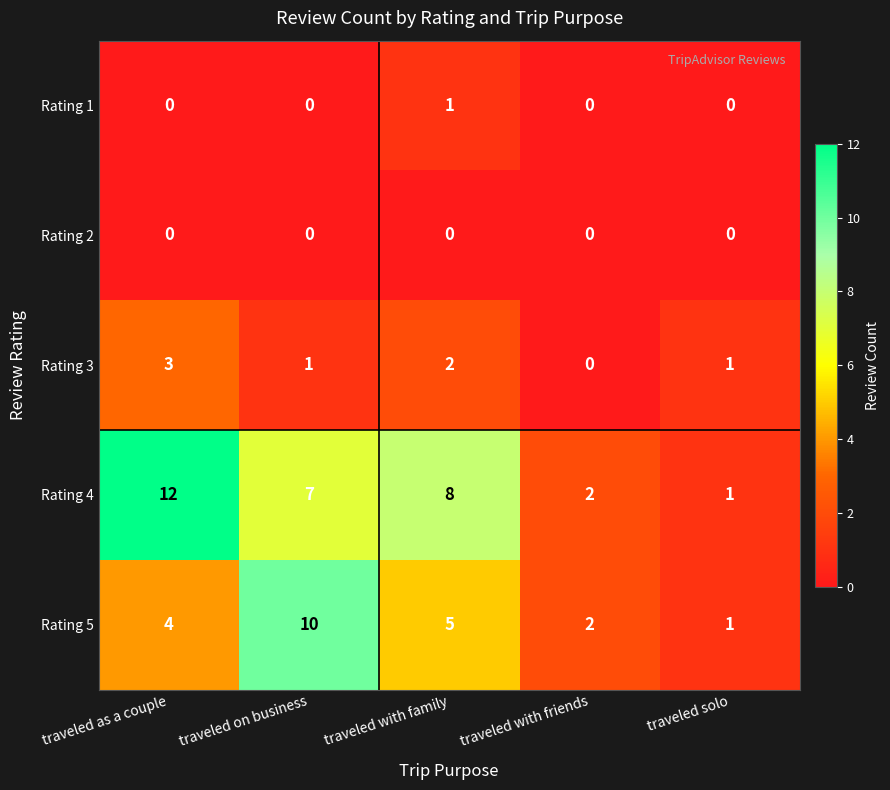

How many distinct data groups are displayed?

5